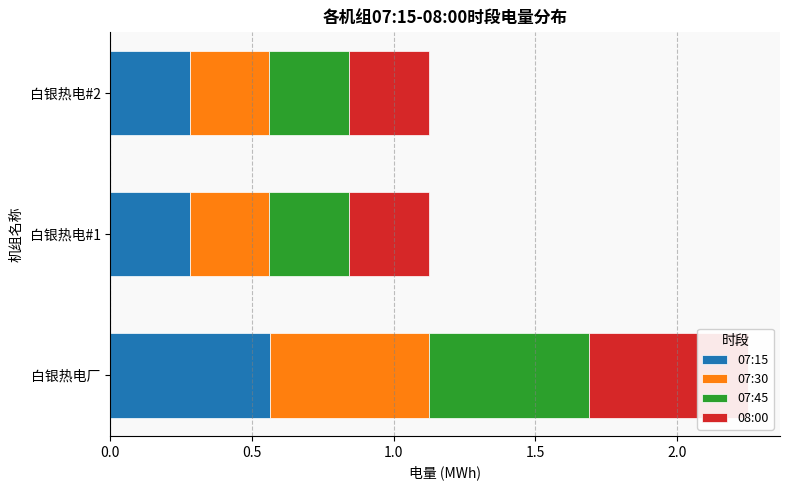

Reading right to left, list all the values displayed in this chart.

07:15: 0.3	0.3	0.6
07:30: 0.3	0.3	0.6
07:45: 0.3	0.3	0.6
08:00: 0.3	0.3	0.6